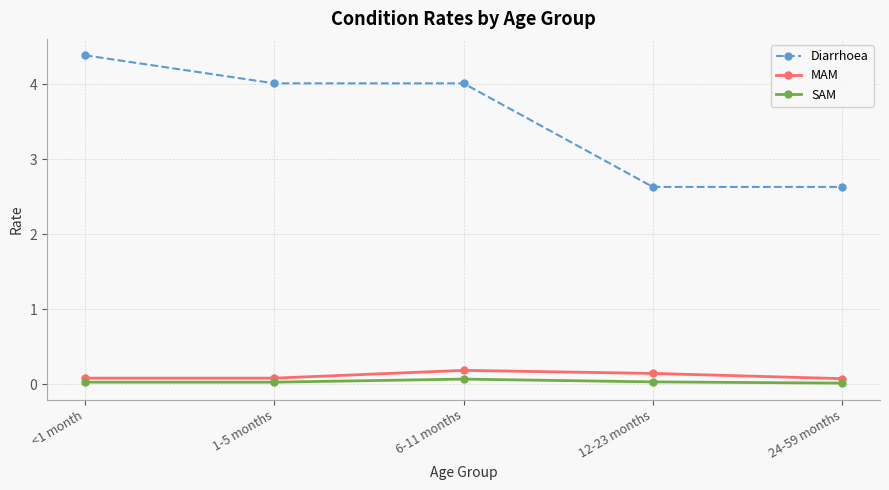

Between 1-5 months and 12-23 months, which series saw the biggest shift?

Diarrhoea